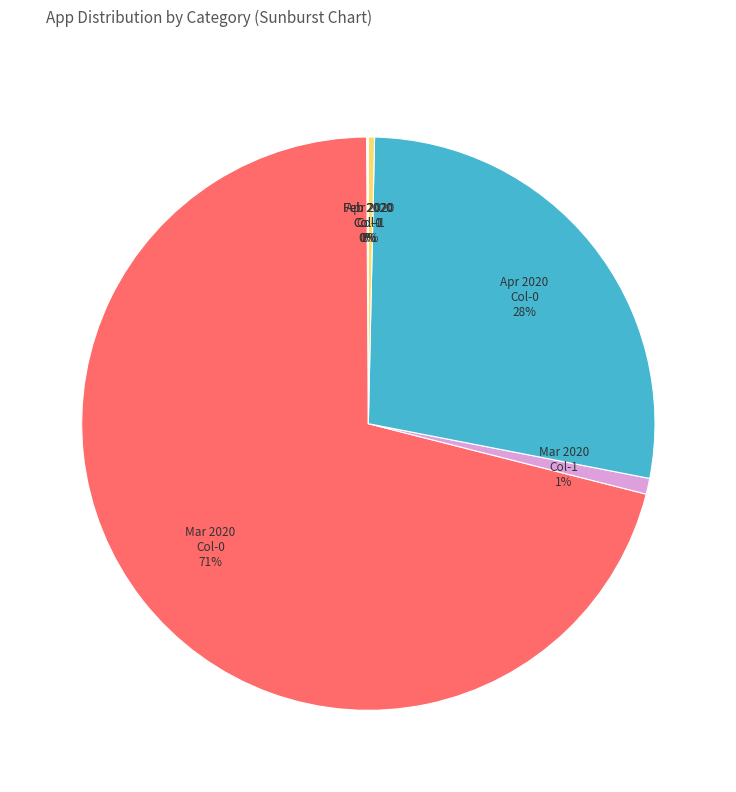

Combined, do Mar 2020 Col-0 and Apr 2020 Col-0 account for over 50%?

Yes